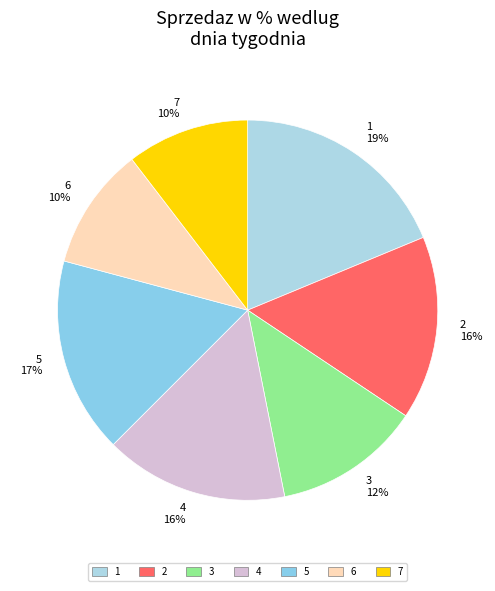

Between 7 and 2, which is larger?

2